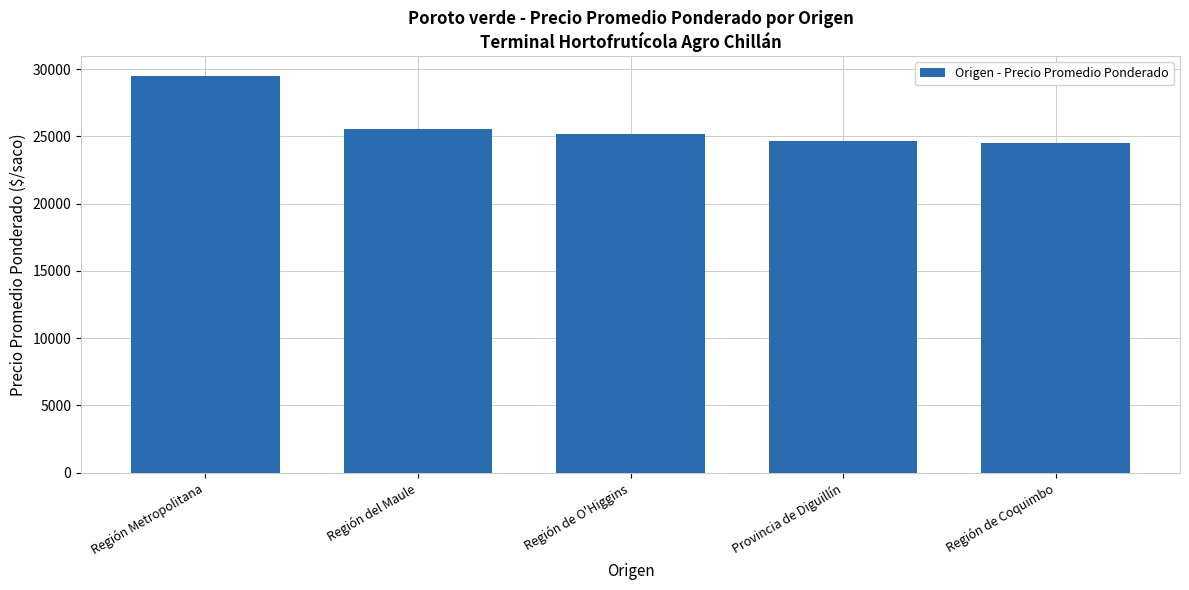

What is the label of the 4th bar from the left?

Provincia de Diguillín